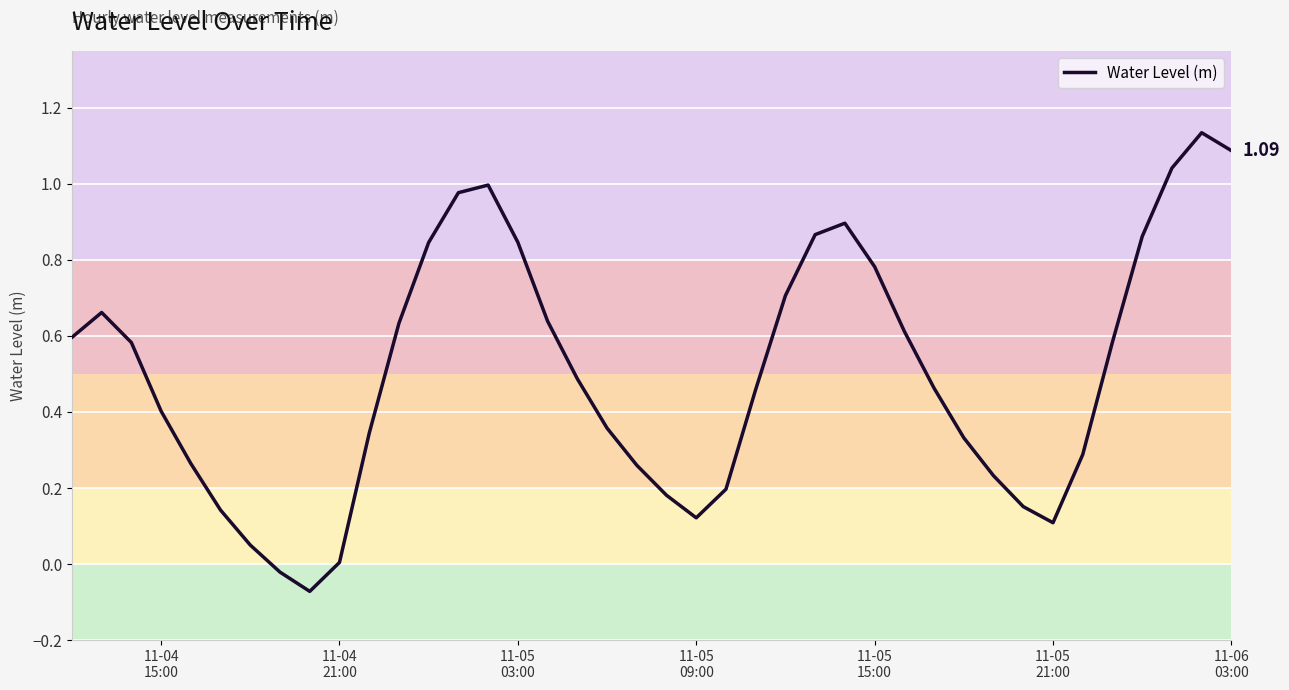

What is the difference between the maximum and minimum values?

1.2